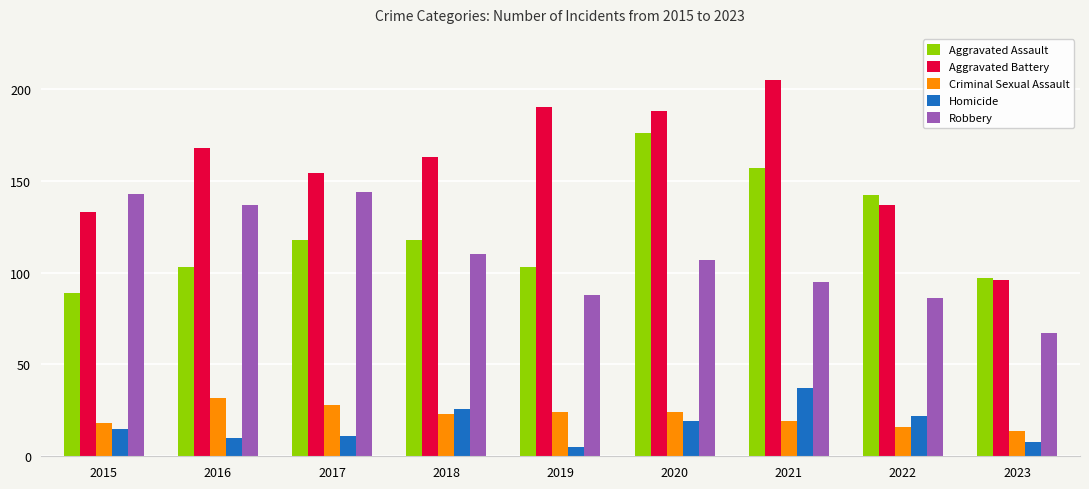

The Aggravated Battery series shows 137 at 2022. True or false?

True